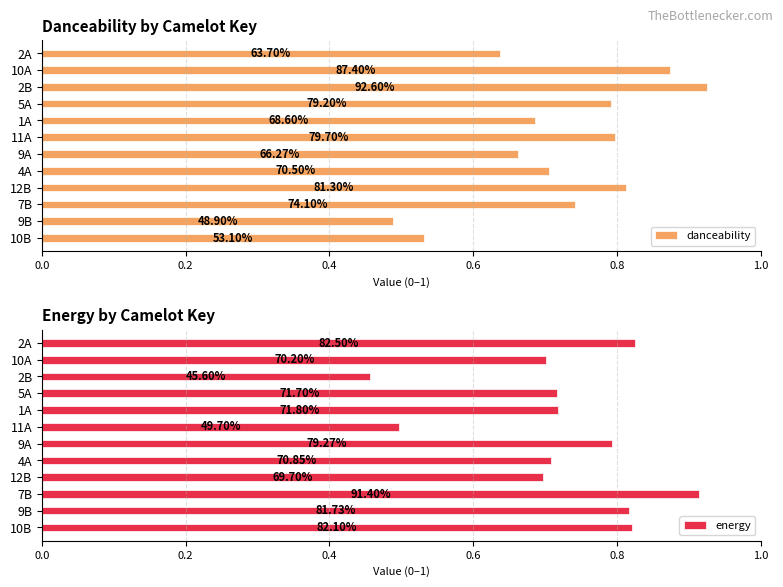

Between 2A and 10A, which is larger?

10A